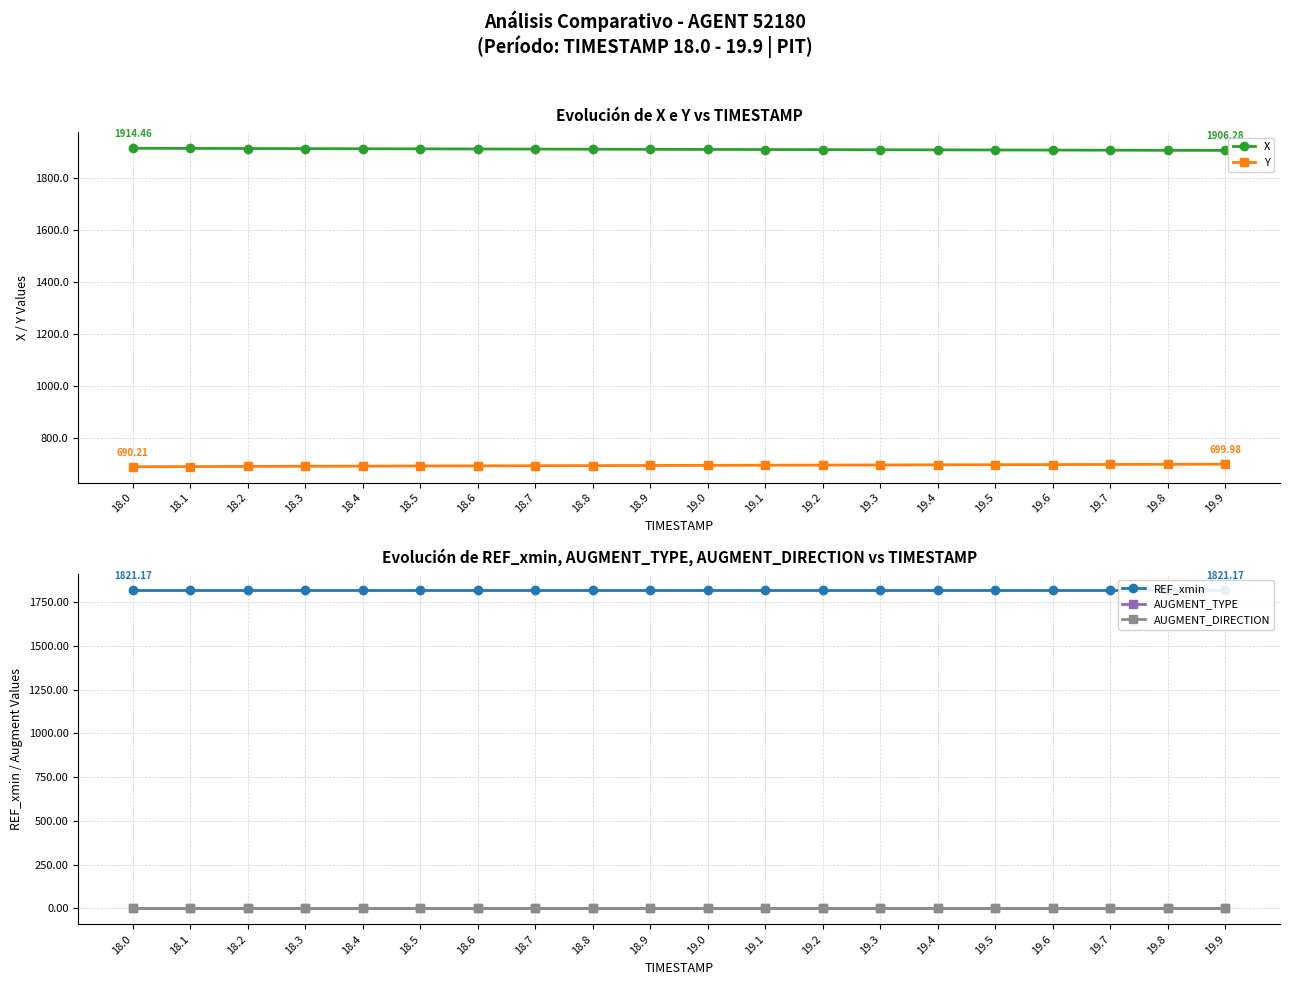

At which label does Y first exceed 695?

18.9